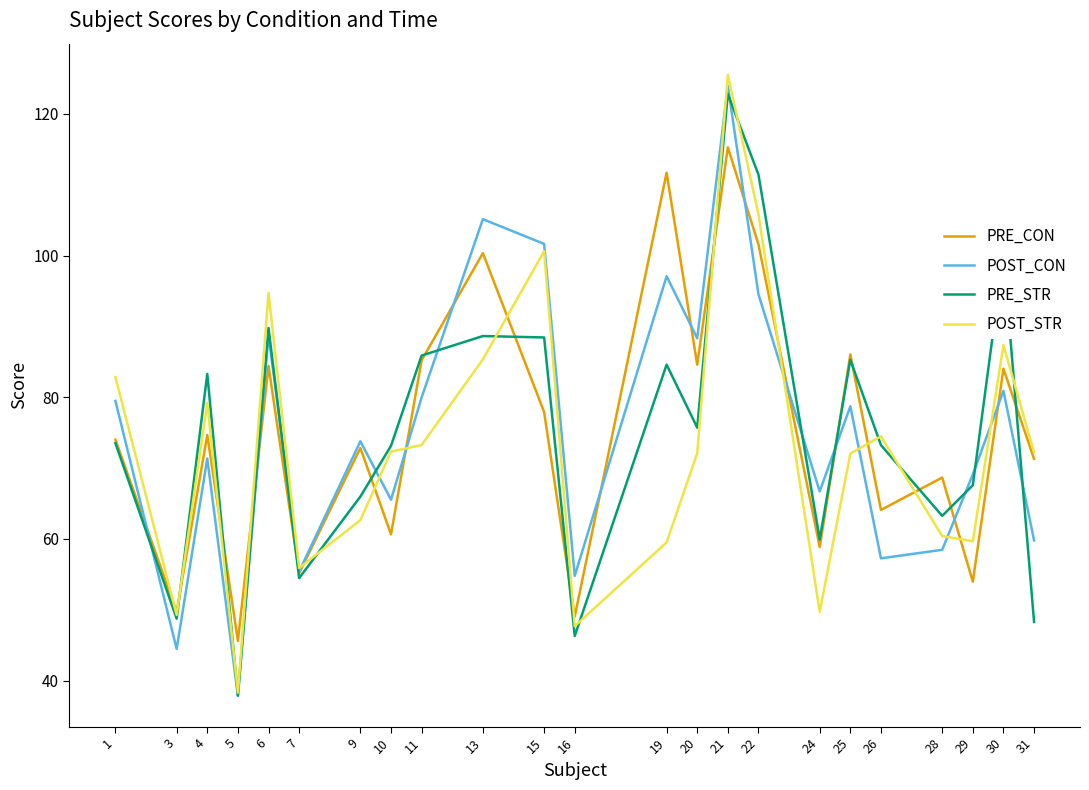

What is the average value of the POST_CON series?

75.3